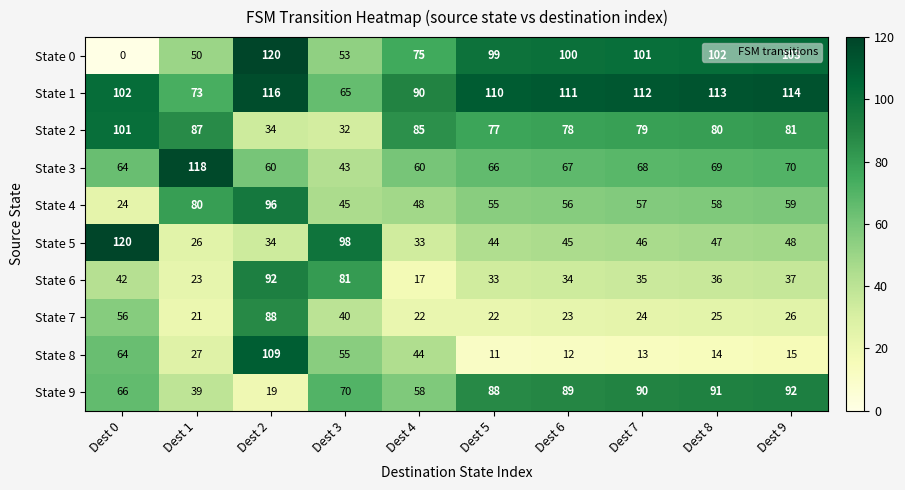

Is it true that State 0 equals 0 at Dest 0?

True